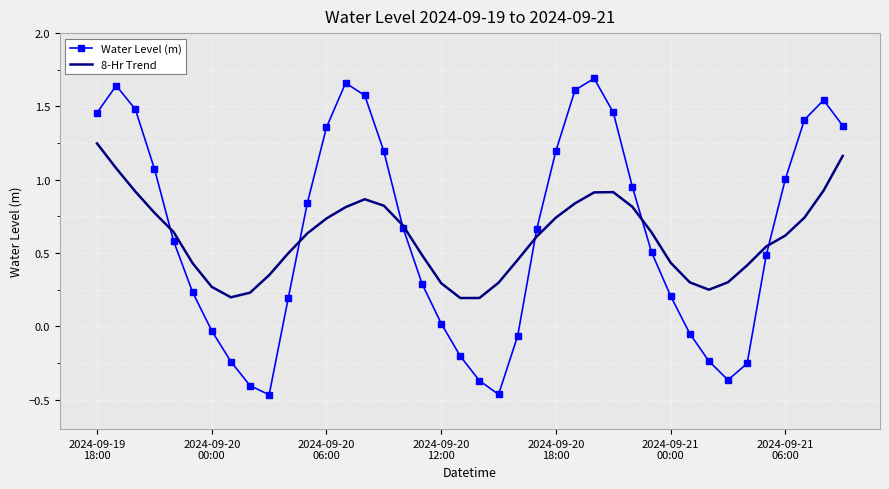

Rank the series by their maximum value, from highest to lowest.

Water Level (m), 8-Hr Trend